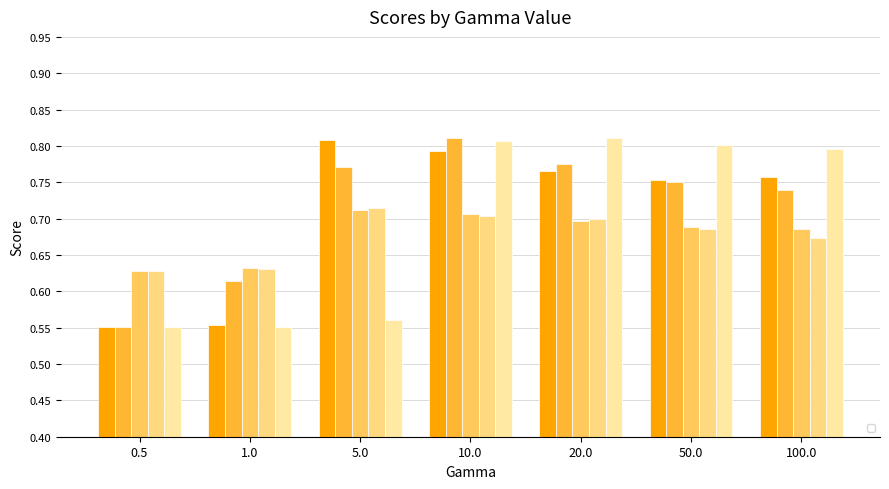

Reading right to left, extract all data points from this chart.

_+_cos__LP: 100.0=0.8	50.0=0.8	20.0=0.8	10.0=0.8	5.0=0.8	1.0=0.6	0.5=0.6
_+_cos__LS: 100.0=0.7	50.0=0.8	20.0=0.8	10.0=0.8	5.0=0.8	1.0=0.6	0.5=0.6
_+_cosavgFF_LP: 100.0=0.7	50.0=0.7	20.0=0.7	10.0=0.7	5.0=0.7	1.0=0.6	0.5=0.6
_+_coscontextSim_LP: 100.0=0.7	50.0=0.7	20.0=0.7	10.0=0.7	5.0=0.7	1.0=0.6	0.5=0.6
___LP: 100.0=0.8	50.0=0.8	20.0=0.8	10.0=0.8	5.0=0.6	1.0=0.6	0.5=0.6